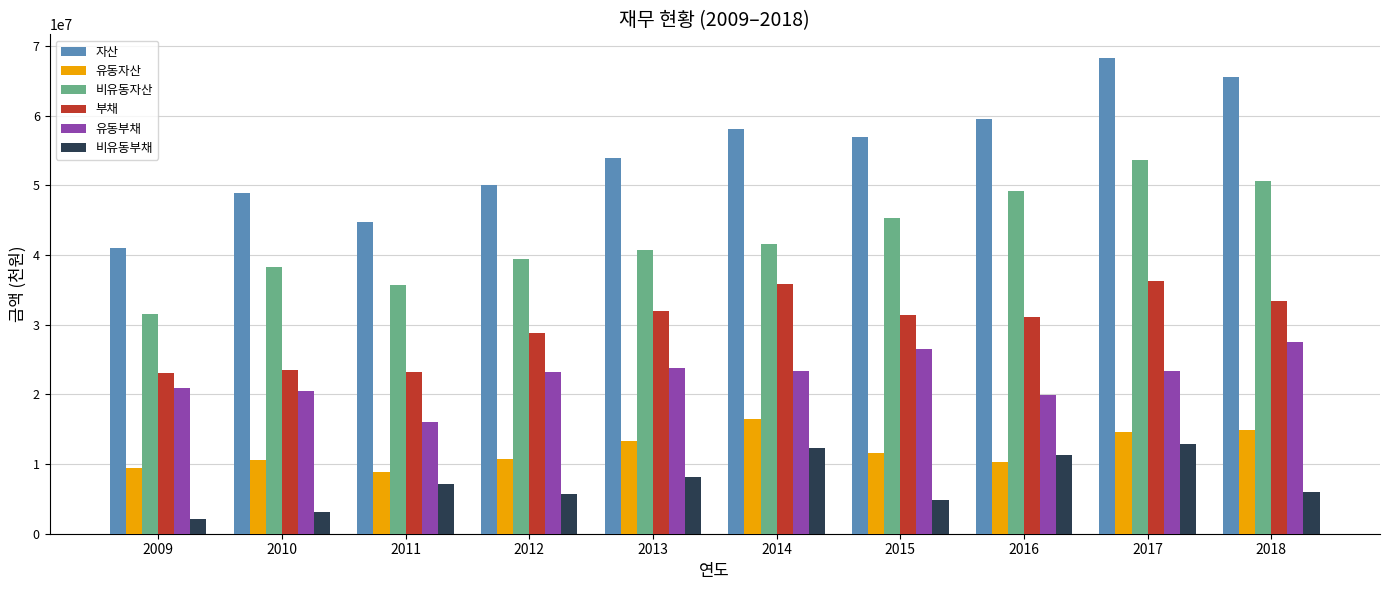

Between 2015 and 2018, which series saw the biggest shift?

자산